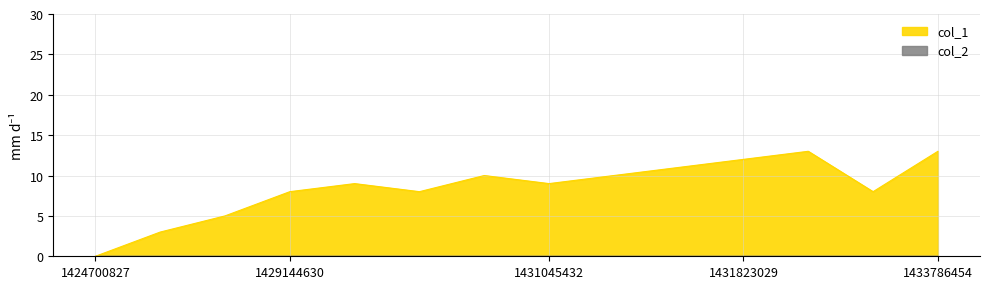

At which category does the chart reach its minimum across all series?

1424700827